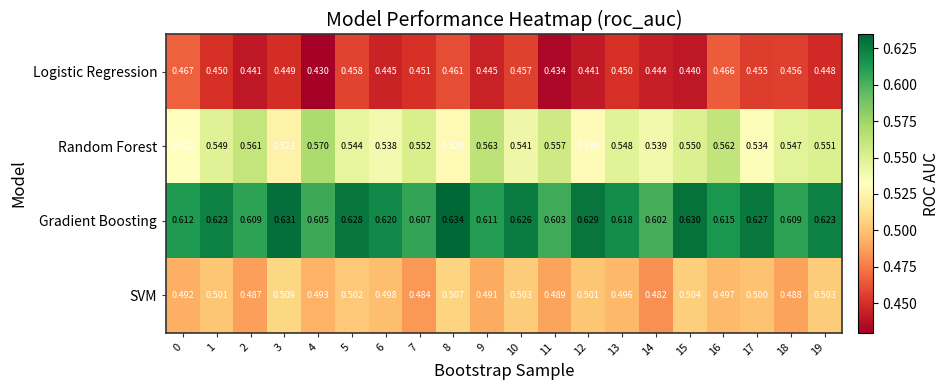

At how many categories does at least one series exceed 0?

20